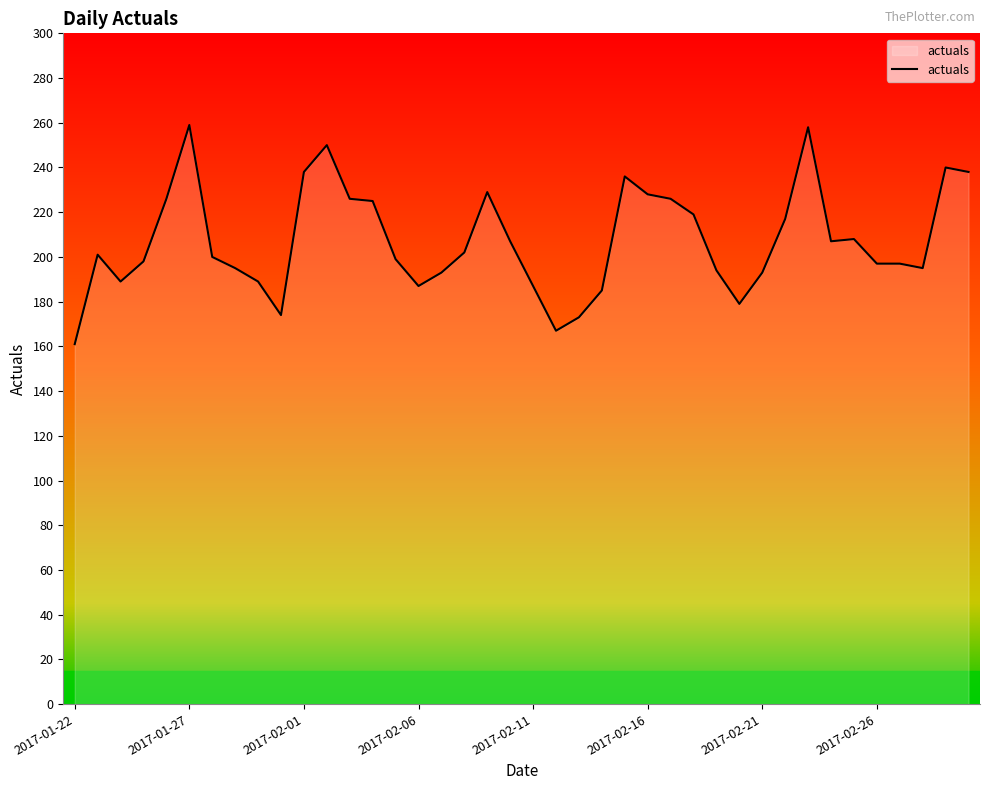

What is the difference between the maximum and minimum values?

98